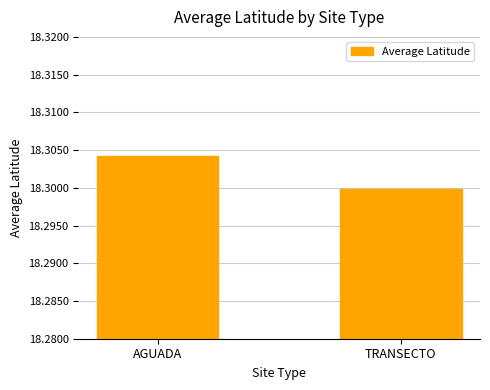

How many bars are there in total?

2